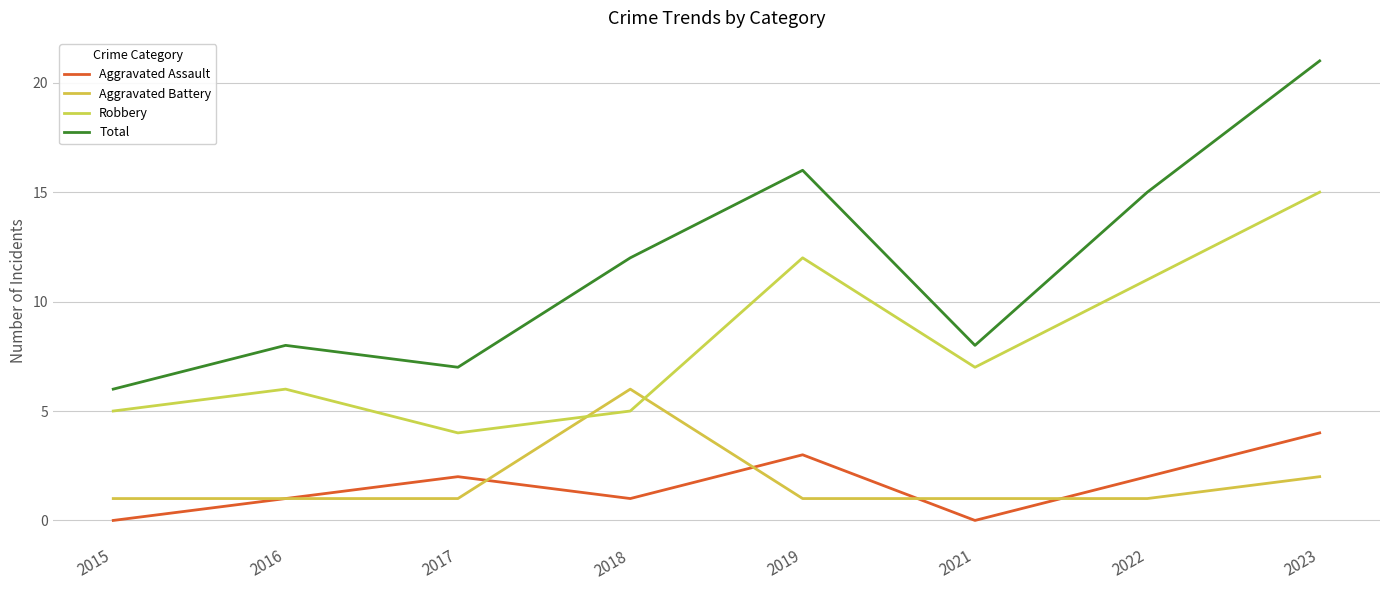

List the series in order of their peak value, highest first.

Total, Robbery, Aggravated Battery, Aggravated Assault